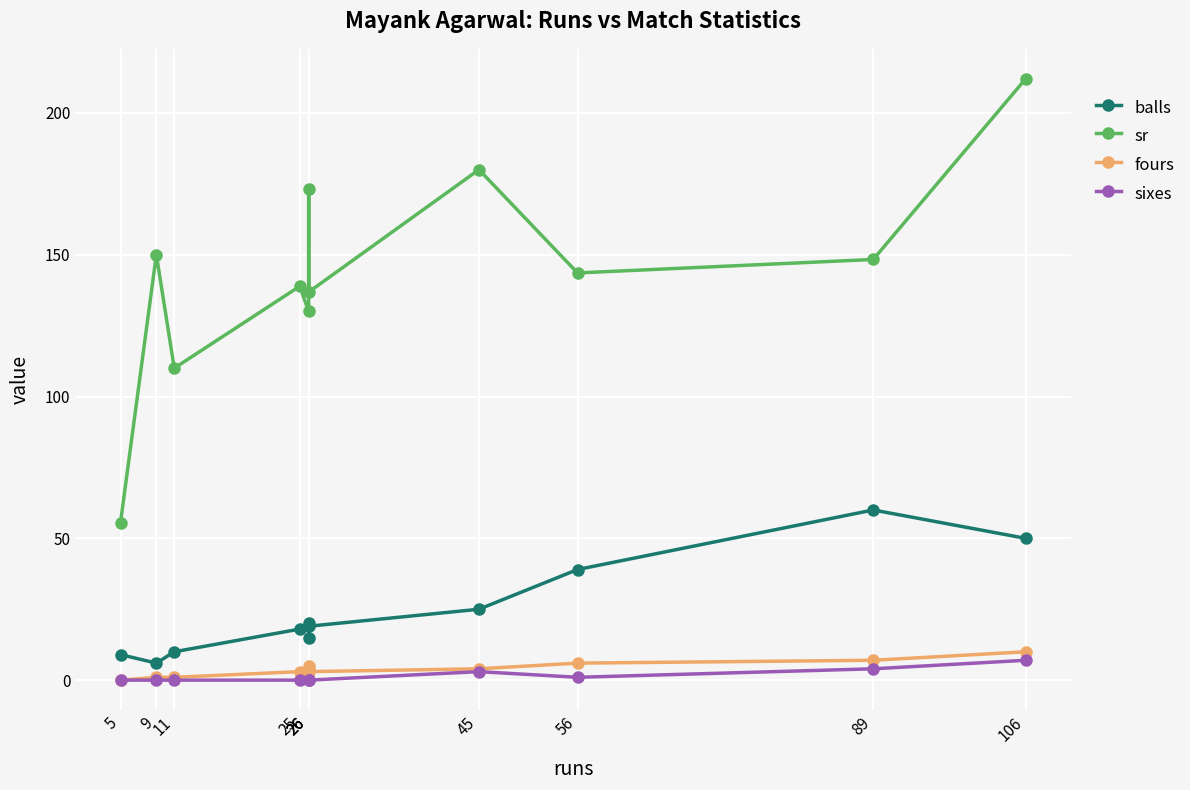

True or false: fours and sr cross at least once.

False